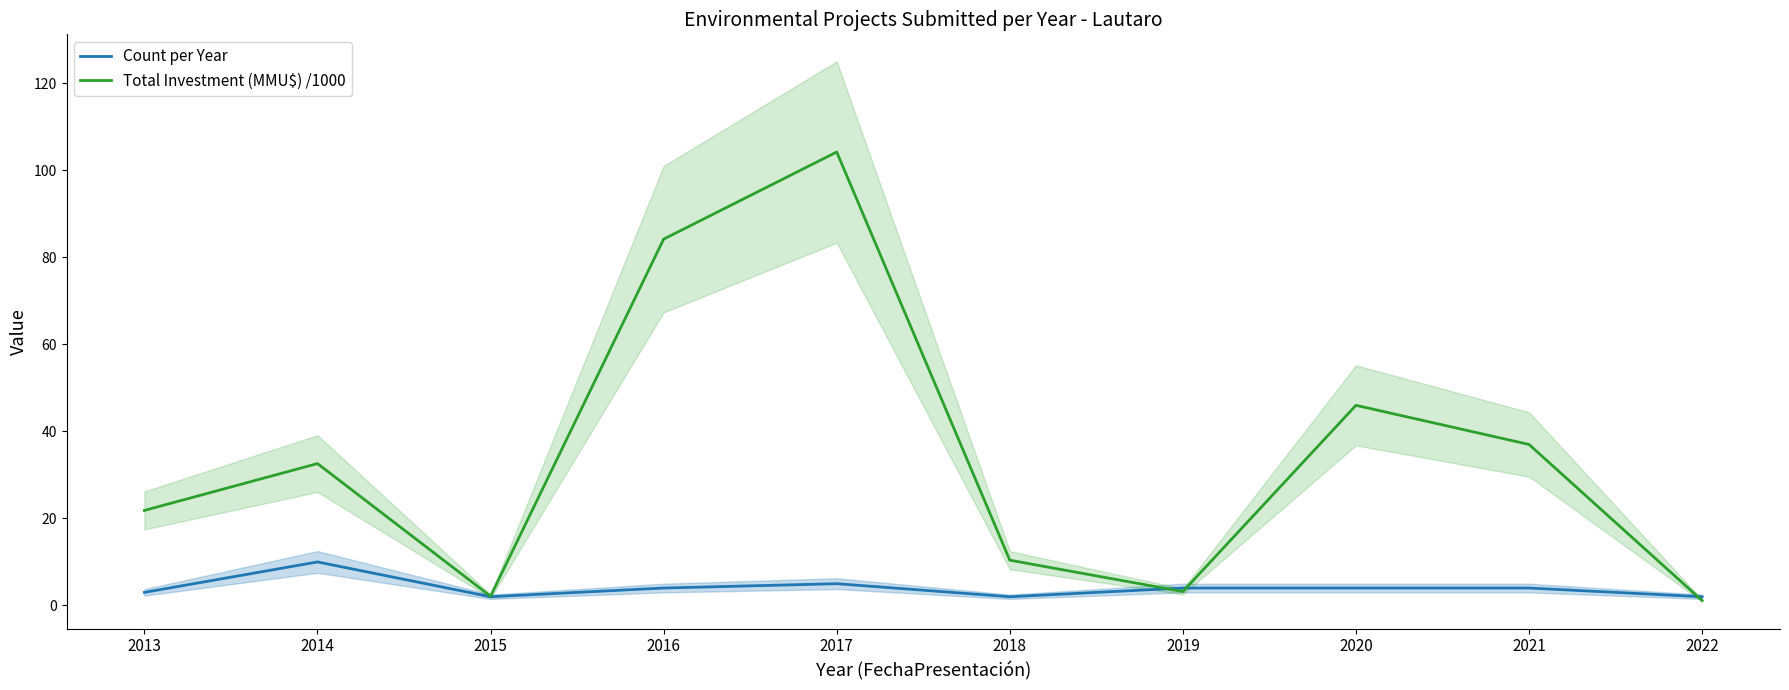

True or false: Total Investment (MMU$) /1000 has a value of 2.1 at 2015.

True